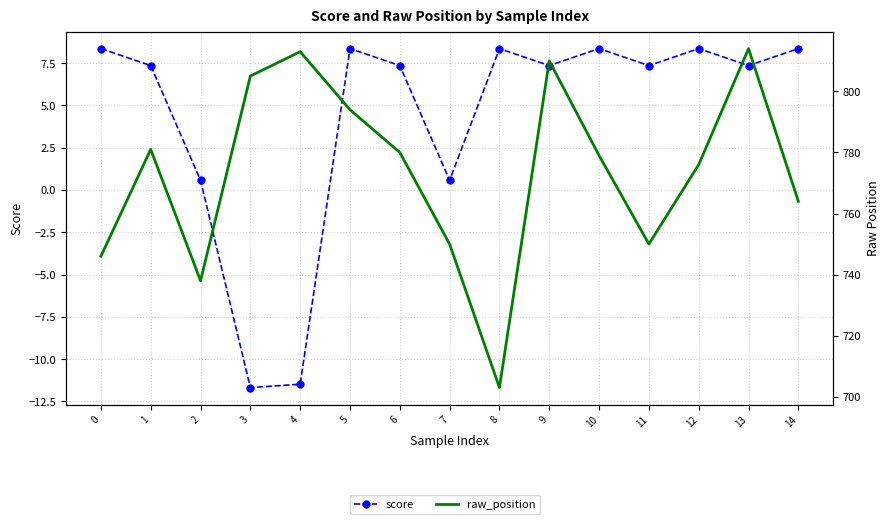

What is the sum of all score values?

64.8